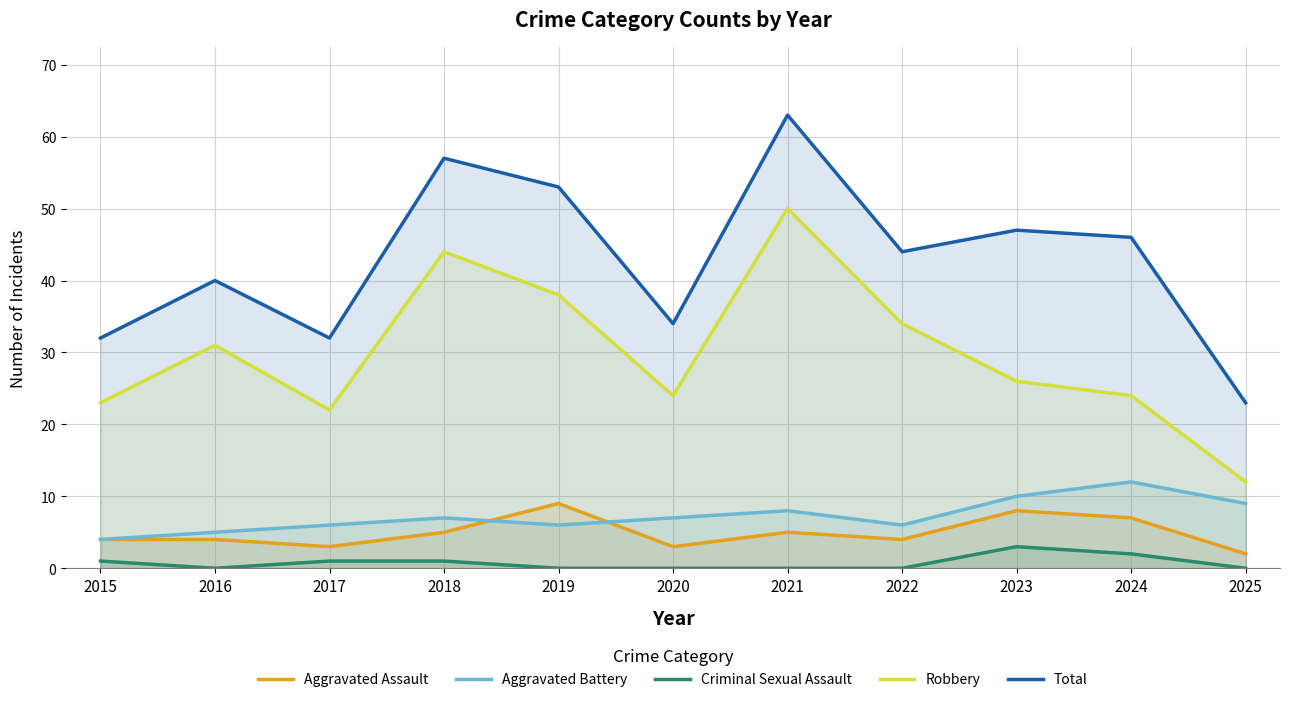

What is the approximate value of Criminal Sexual Assault at 2017?

1